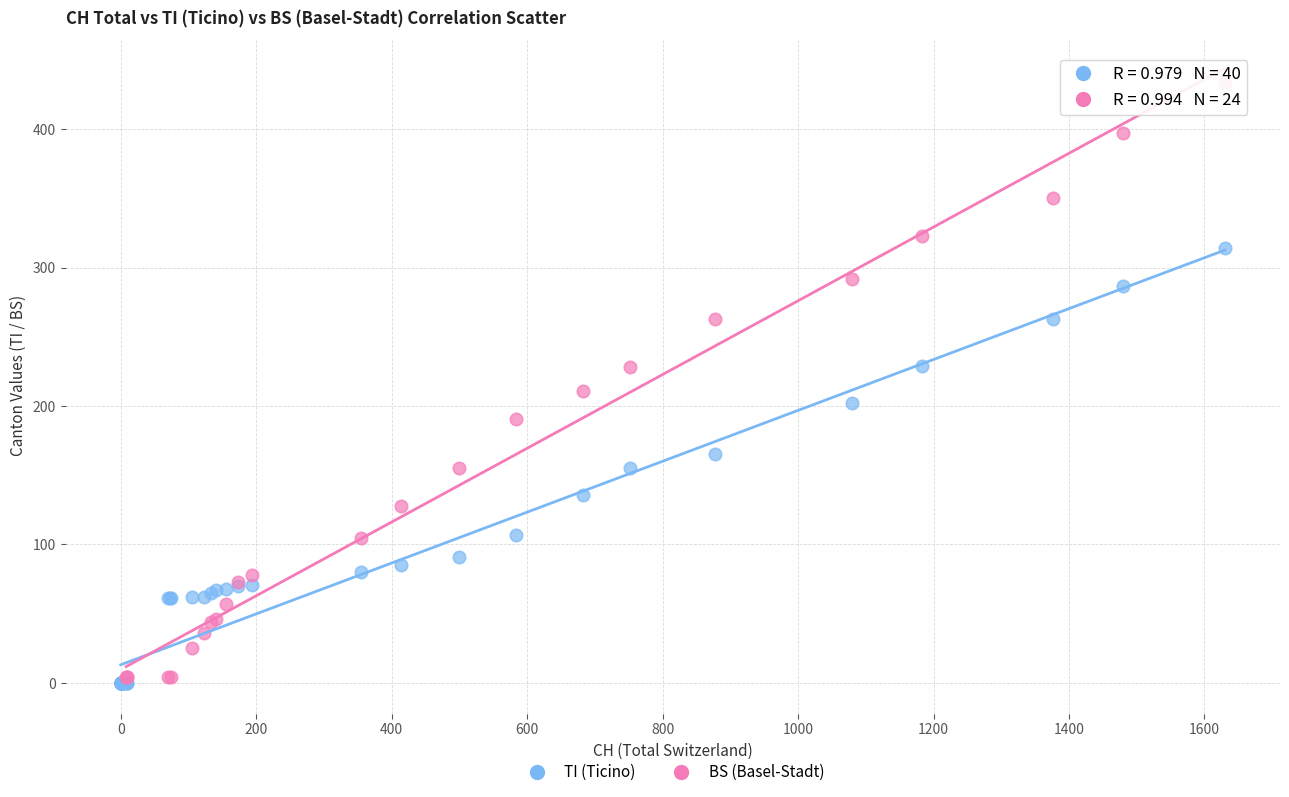

Which series reaches the maximum Y coordinate?

BS (Basel-Stadt)